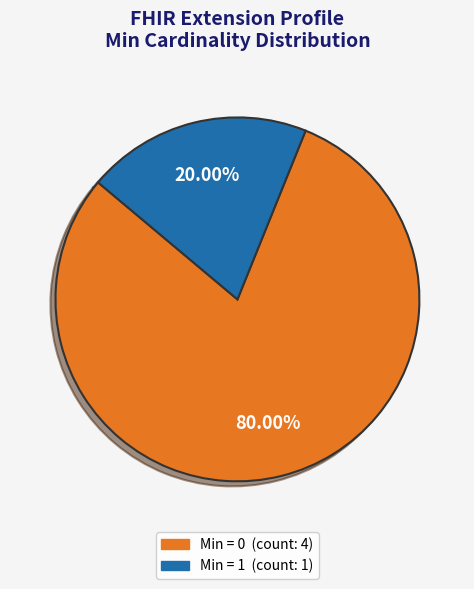

Is there a majority slice in this chart?

Yes